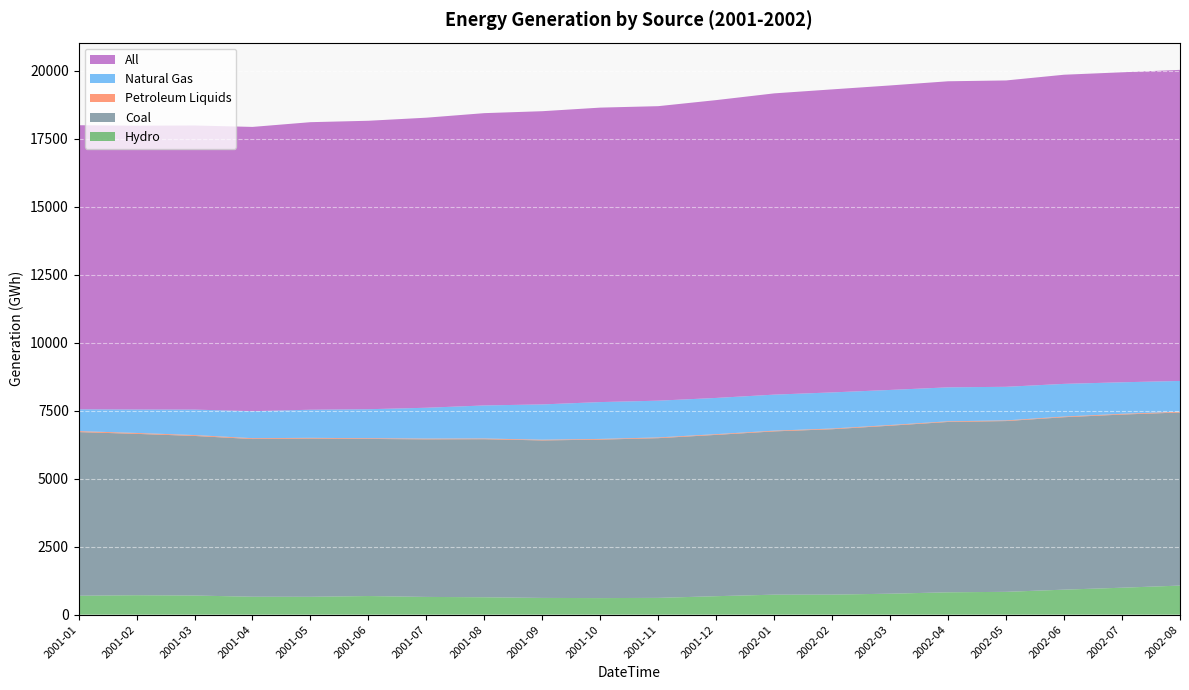

Reading left to right, what are all the values shown in this chart?

Hydro: 696.4	714.8	703.4	659.7	657.0	684.9	652.3	640.1	615.6	609.1	617.1	679.5	735.4	737.2	770.8	822.2	838.9	919.5	990.9	1069.3
Coal: 6016.5	5933.4	5868.2	5797.7	5818.9	5776.1	5794.5	5810.9	5791.2	5826.9	5872.7	5931.1	6003.5	6081.2	6177.3	6263.7	6279.7	6340.0	6366.4	6364.8
Petroleum Liquids: 36.2	32.4	31.9	31.0	25.5	26.7	26.4	26.3	25.9	25.8	26.2	26.3	26.0	25.6	24.4	23.6	23.7	24.7	27.6	27.5
Natural Gas: 801.1	861.8	936.2	992.9	1033.6	1066.2	1134.5	1215.5	1297.7	1354.4	1351.8	1331.9	1325.3	1327.9	1290.1	1248.8	1235.8	1201.5	1159.3	1131.8
All: 10445.4	10436.6	10446.7	10452.1	10572.8	10605.7	10665.1	10747.1	10780.9	10826.9	10828.8	10950.6	11076.7	11141.6	11195.7	11253.5	11263.9	11366.8	11397.4	11437.9